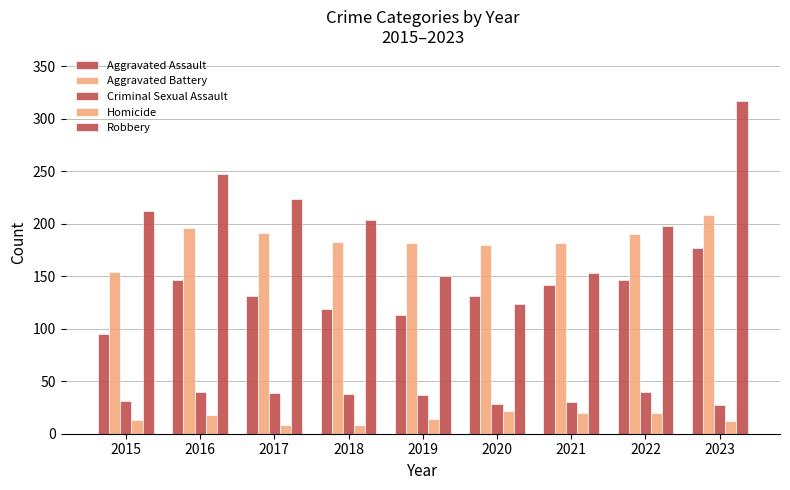

How many series are shown in this chart?

5